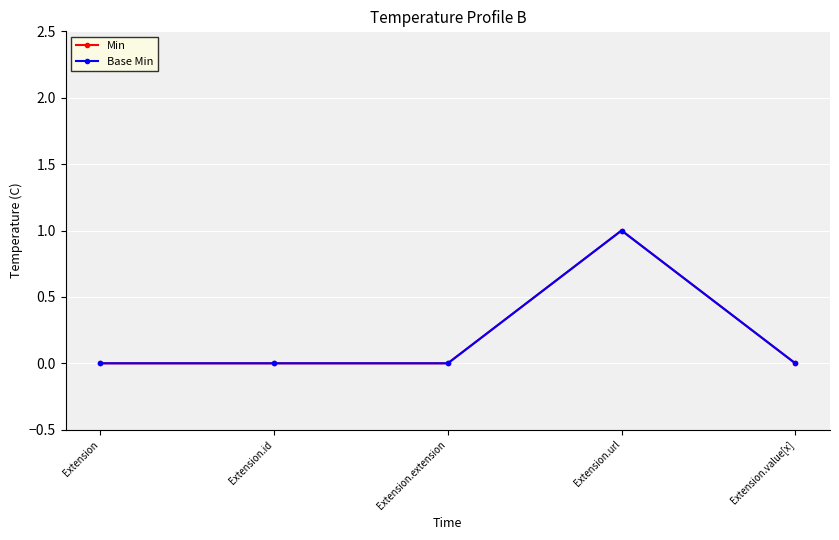

Is it true that Base Min equals 0 at Extension.value[x]?

True